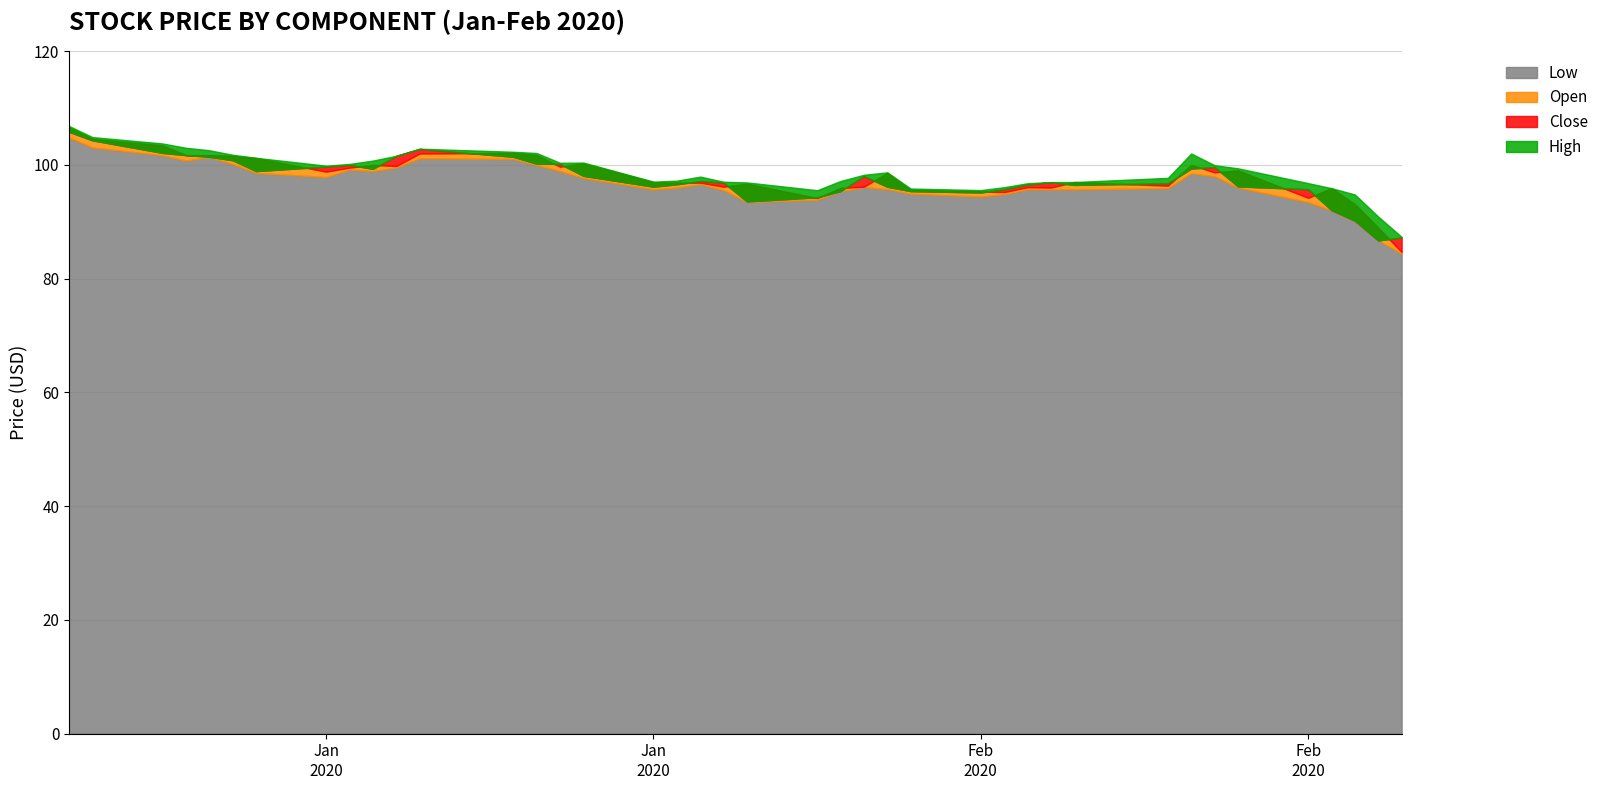

Where is the first local minimum for Close?

6